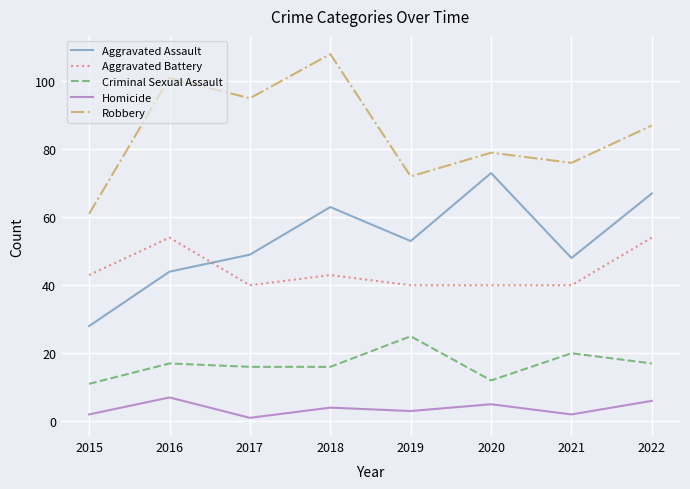

What is the sum of all Aggravated Assault values?

425